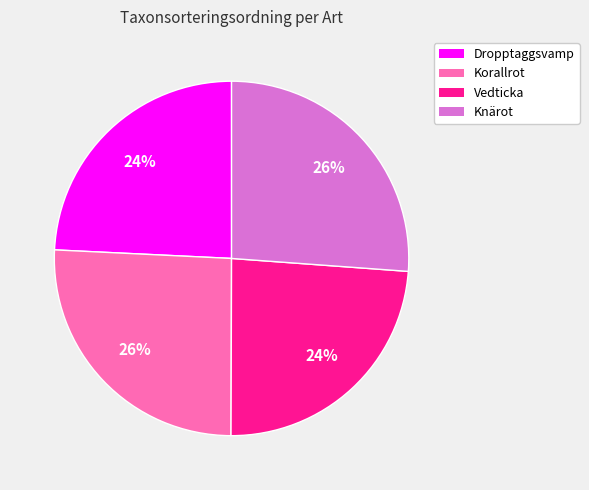

To the nearest percent, what percentage of the pie is Knärot?

26%